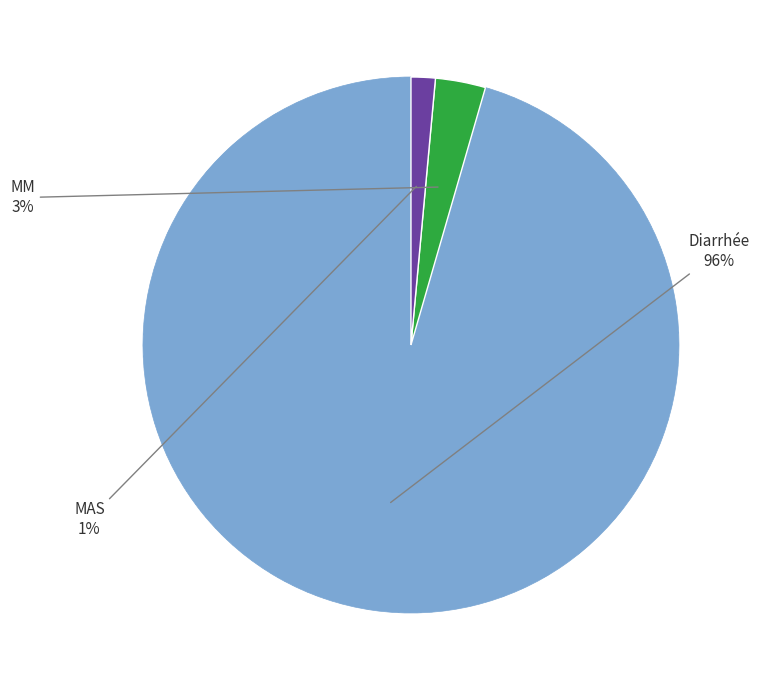

To the nearest percent, what is the average slice percentage?

33%